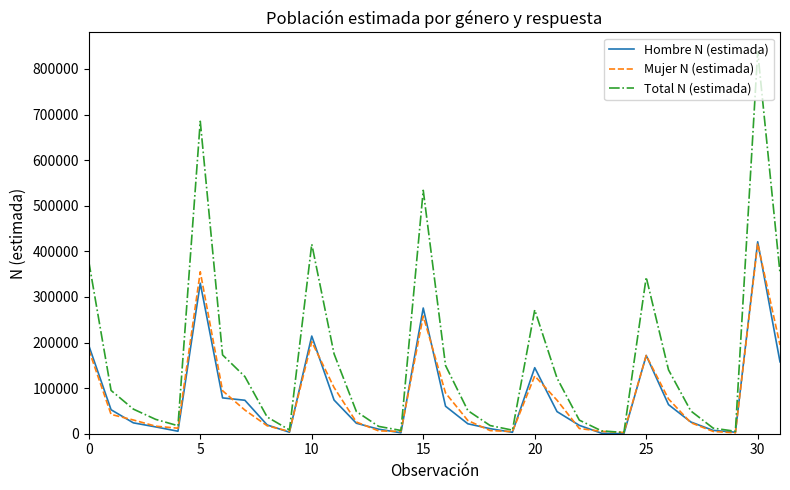

What is the greatest value displayed?

838071